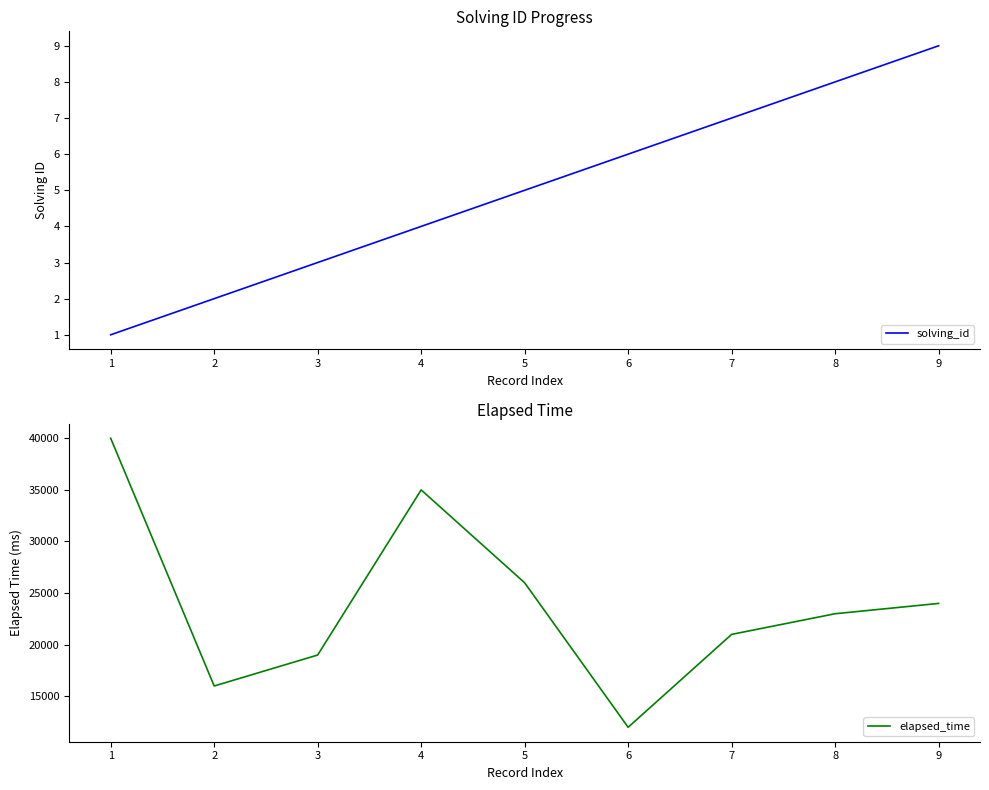

Count the solving_id values in the range 3 to 7.

5